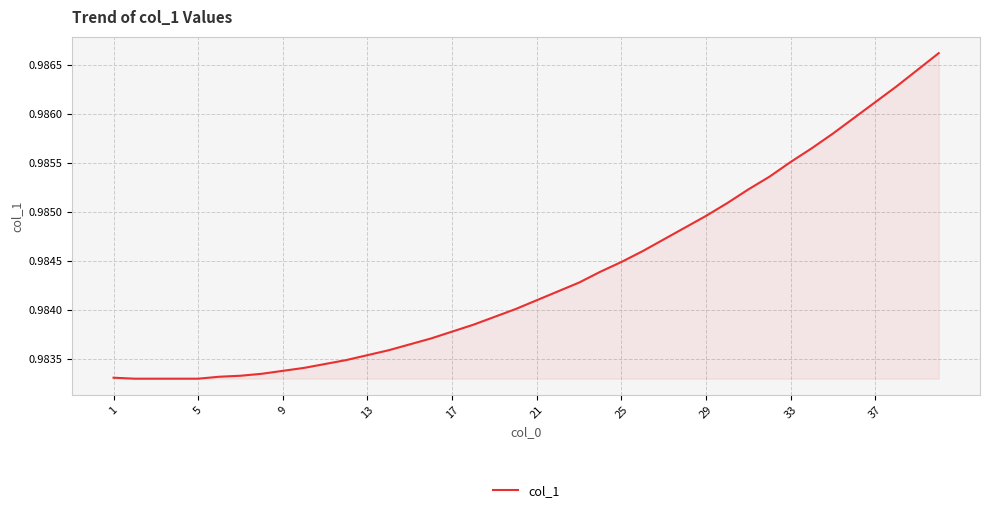

What is the smallest value displayed?

1.0